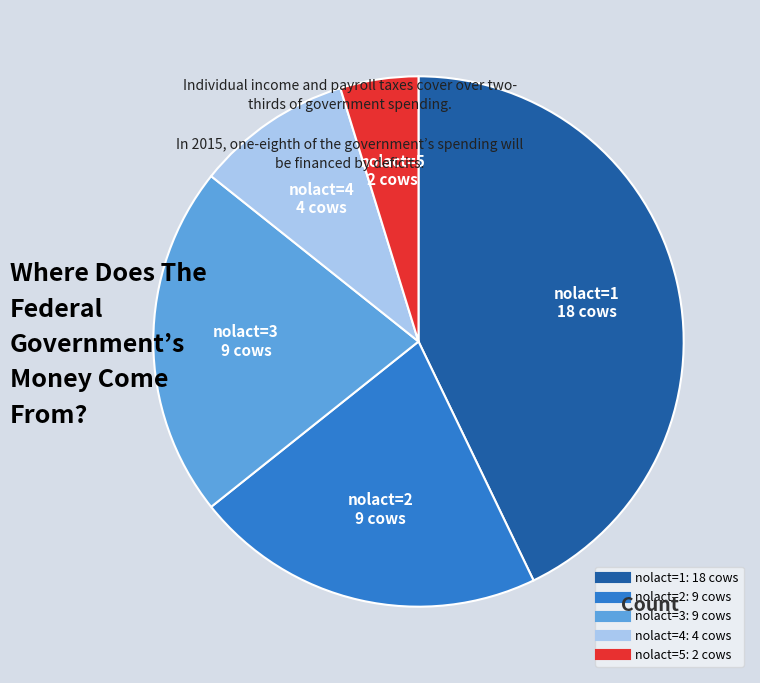

Is there any slice that represents more than half of the pie?

No